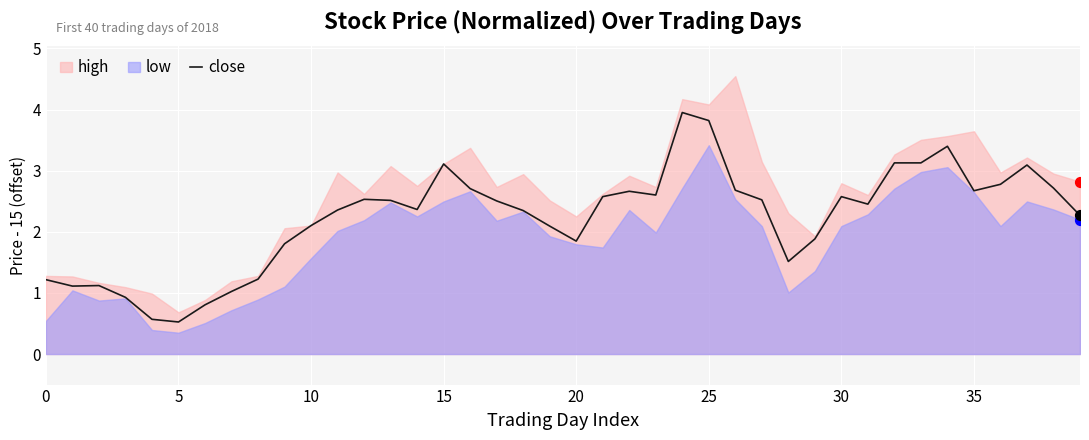

What is the minimum value for close?

0.5